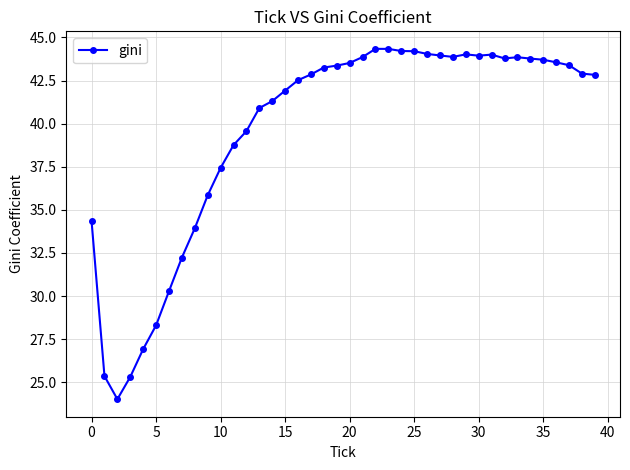

What is the greatest value displayed?

44.3